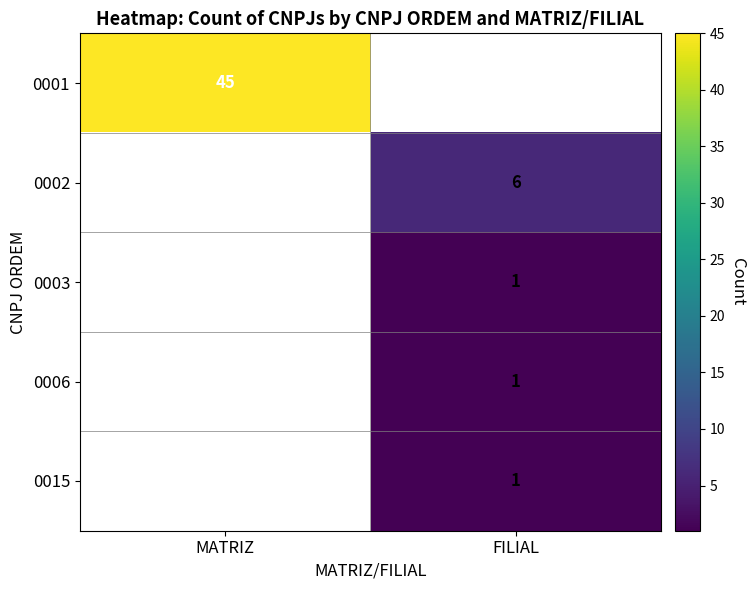

The 0003 series shows 1 at FILIAL. True or false?

True